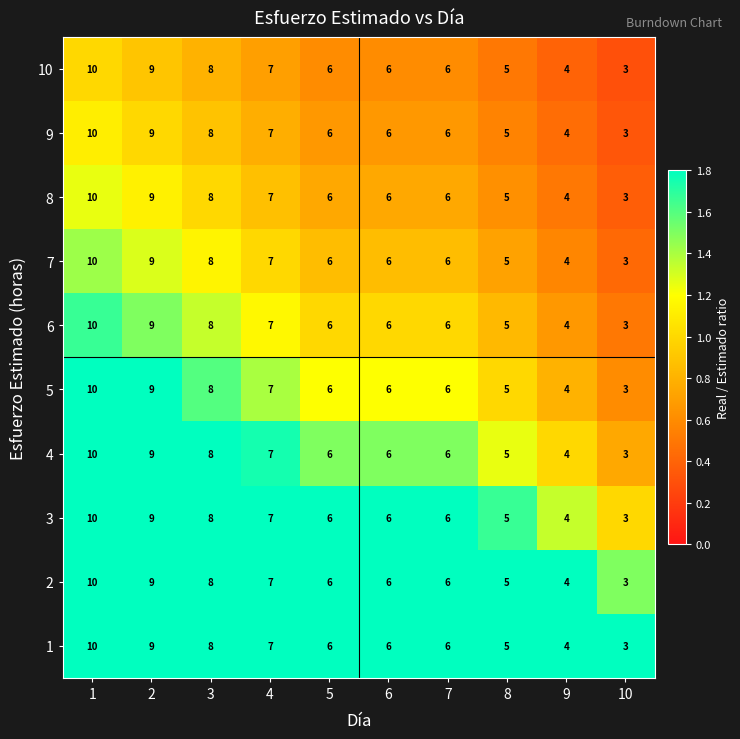

What value does the 9 series have at 5?

6